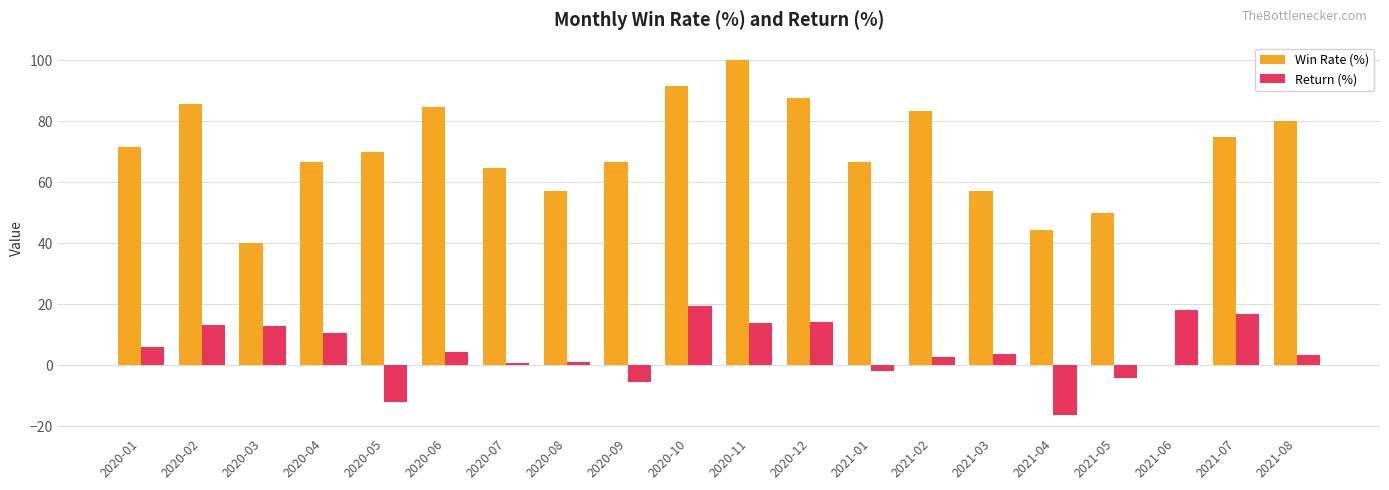

What is the maximum value for Win Rate (%)?

100.0